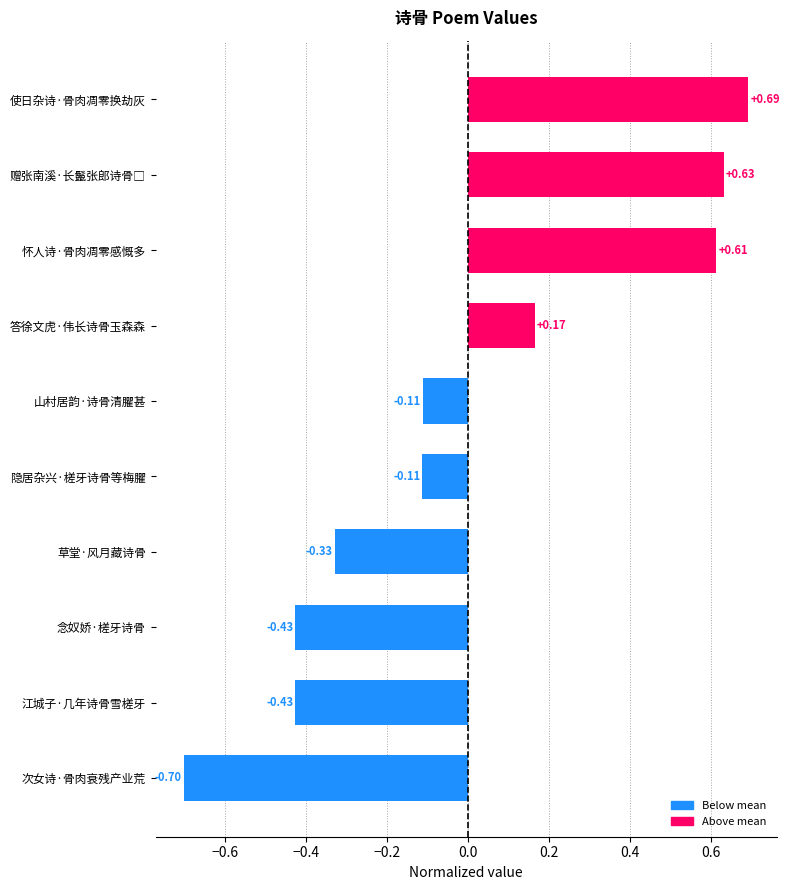

How many series are shown in this chart?

1